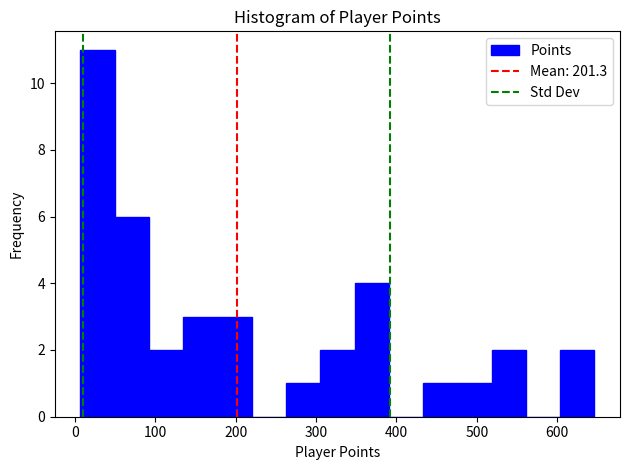

What is the height of the bar covering 520 to 560 on the x-axis? Neither the bar edges nor the heights are printed on the chart, so give them approximately, as read against the axes.

2